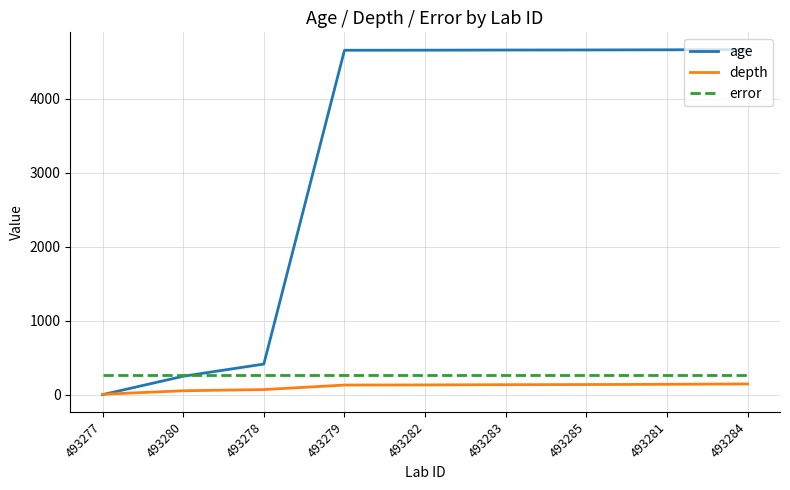

Is the value of age at 493280 greater than the value of depth at 493278?

Yes